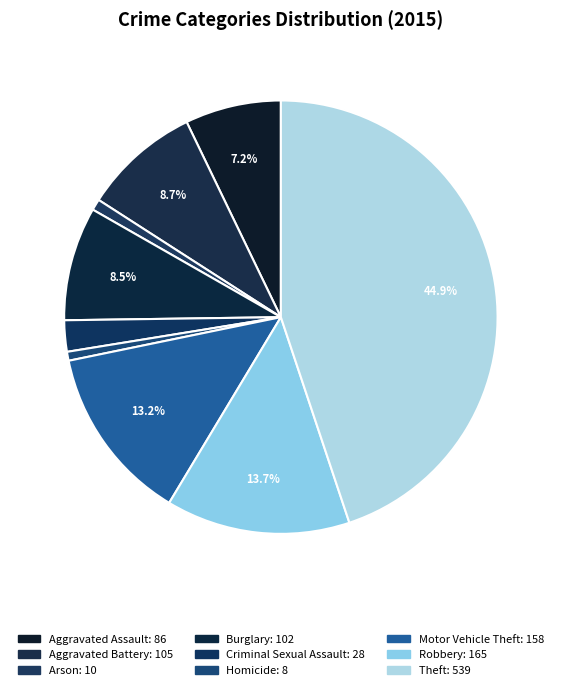

To the nearest percent, what is the average slice percentage?

11%